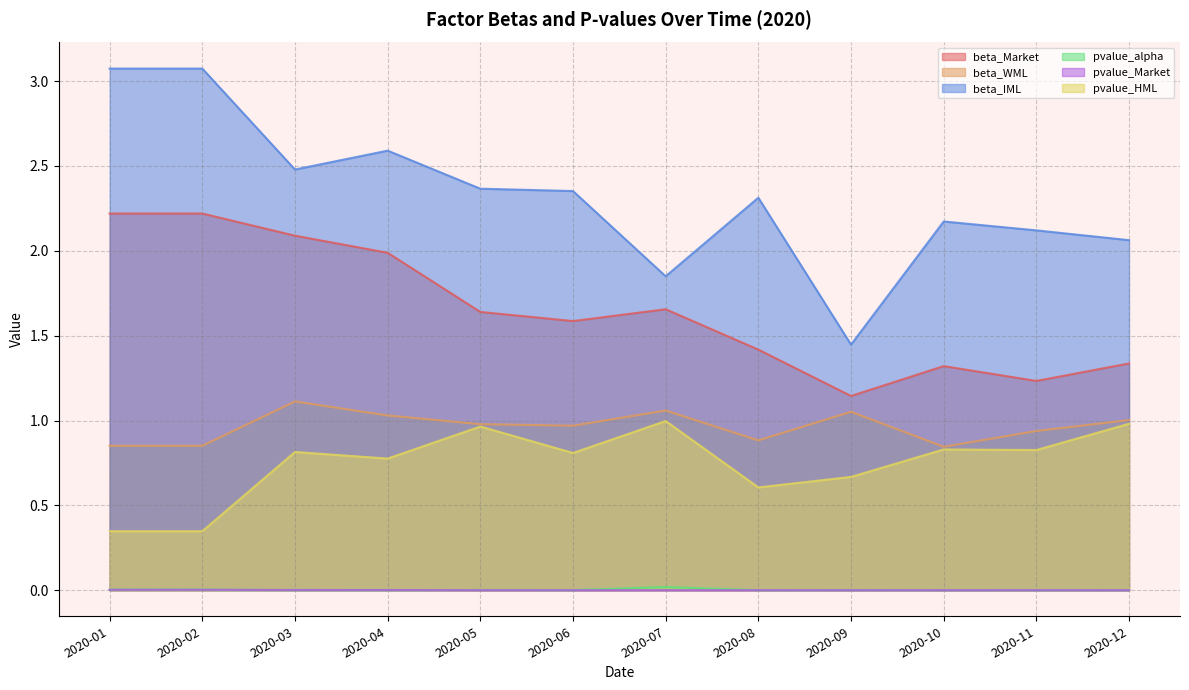

Does the chart have visible grid lines?

Yes